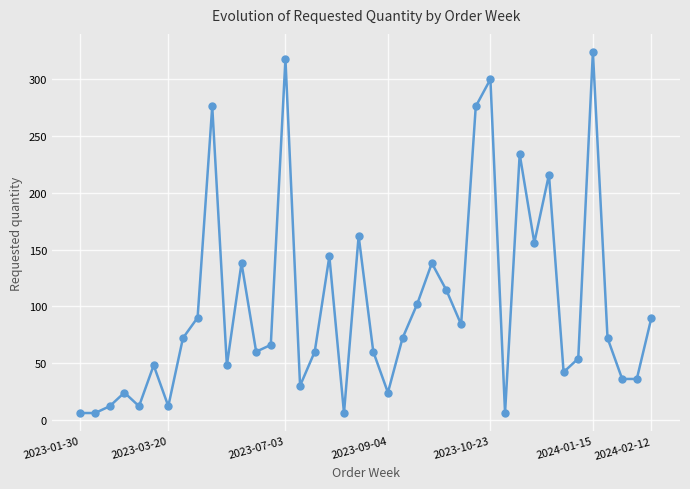

What is the average value?

101